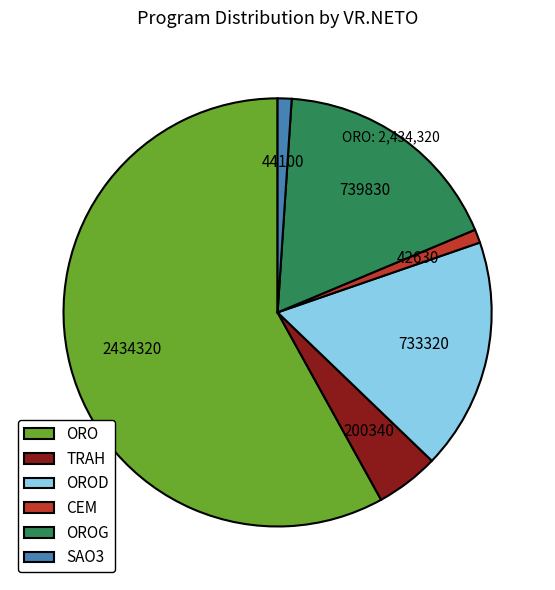

Is it true that ORO is 2% of the pie?

False